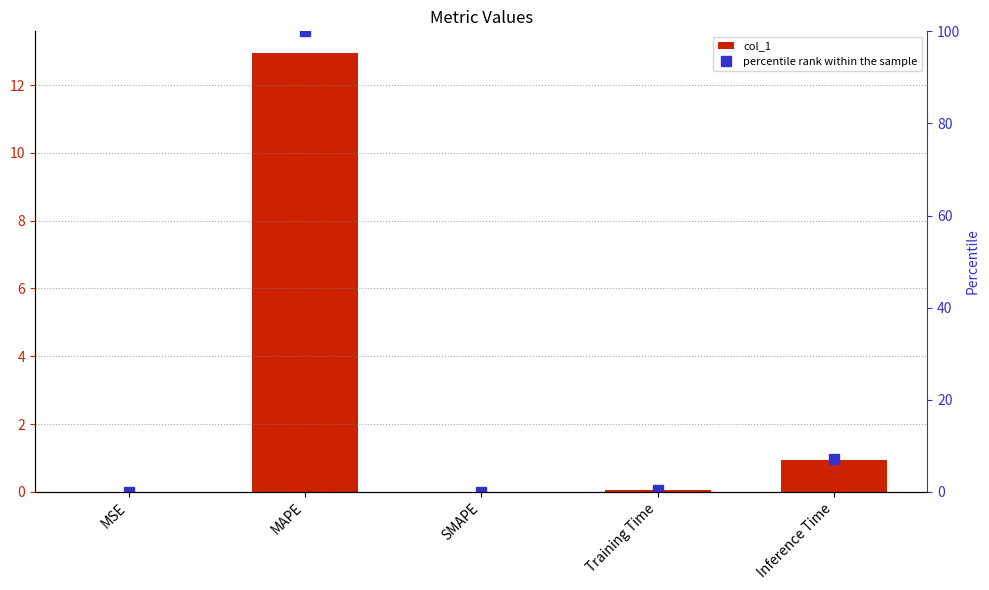

Is the value of percentile rank within the sample at MAPE greater than the value of col_1 at MAPE?

Yes